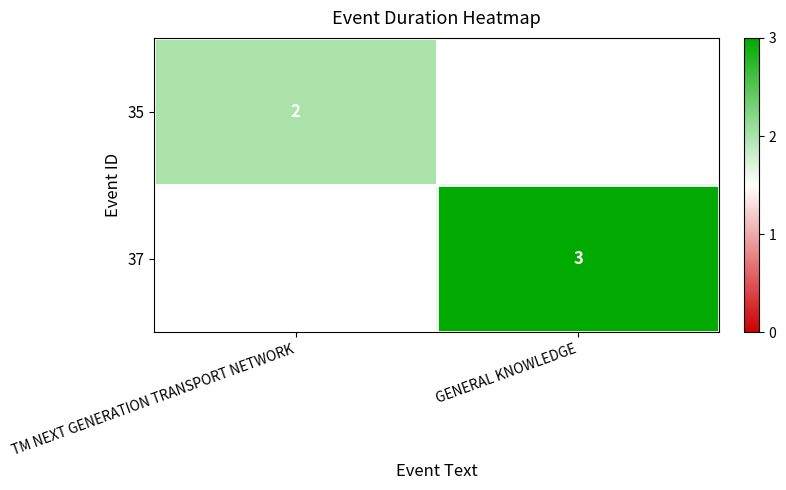

True or false: 35 has a value of 3 at TM NEXT GENERATION TRANSPORT NETWORK.

False